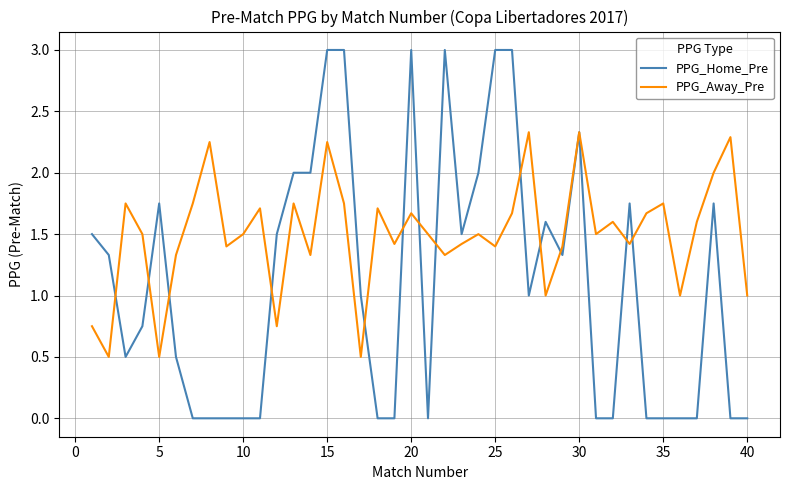

Which series has the largest total across all categories?

PPG_Away_Pre